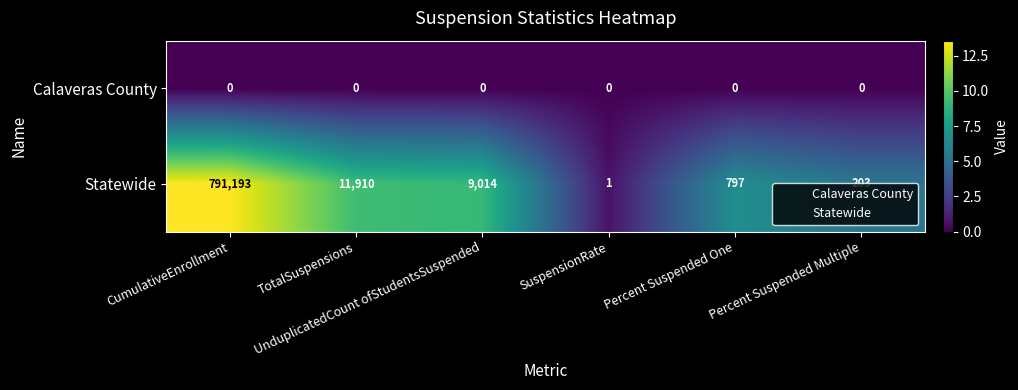

Which series has the largest range (max minus min)?

Statewide